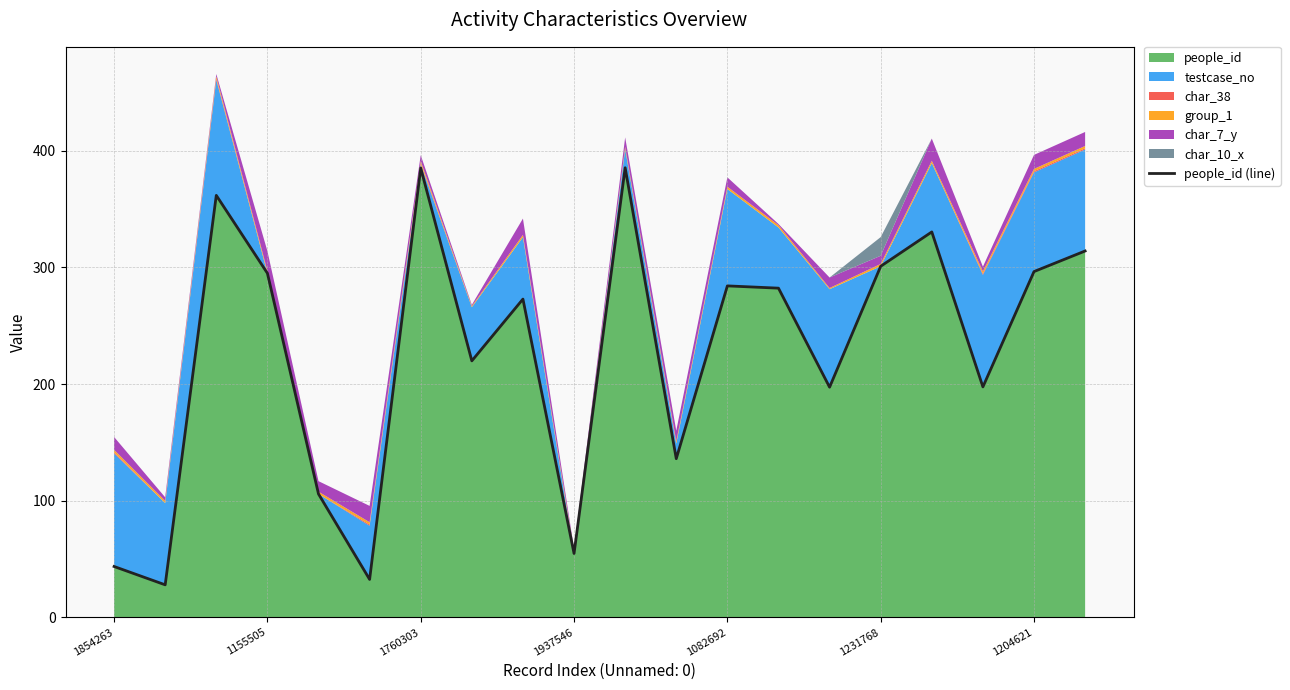

What is the greatest value displayed?

385.3